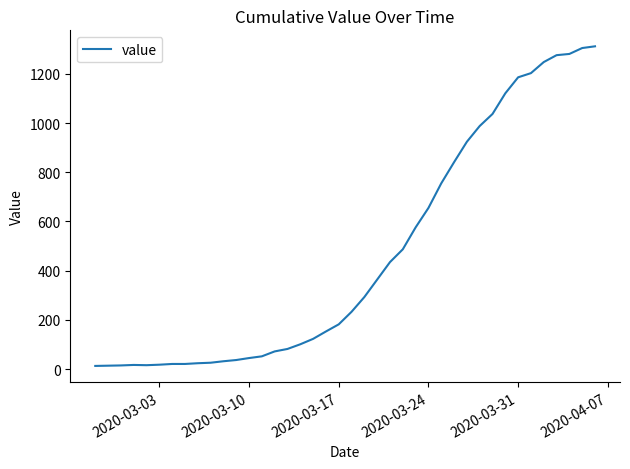

Is this an area chart (filled region under the line)?

No